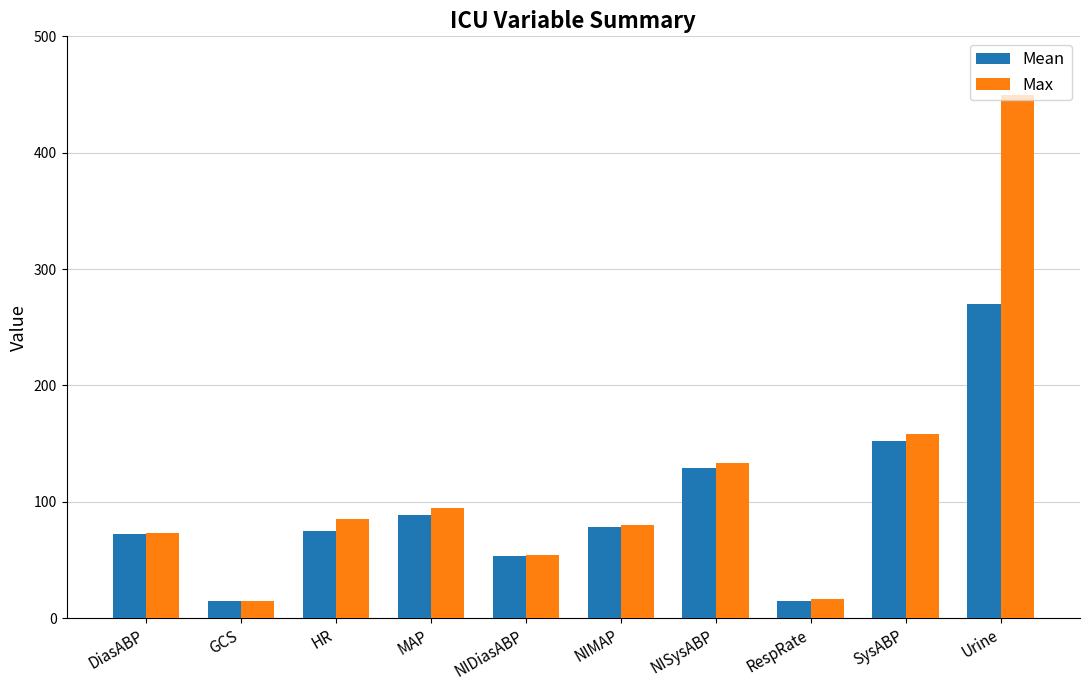

The Max series shows 43.7 at HR. True or false?

False